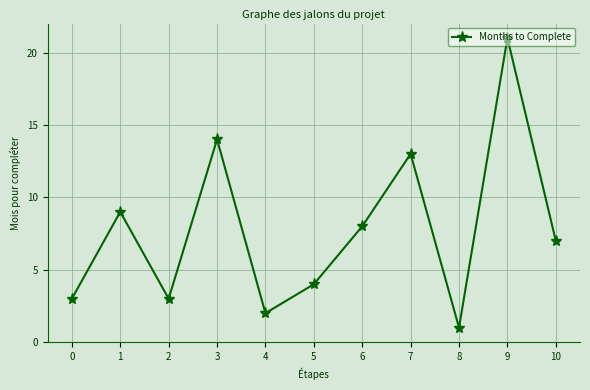

How many data points are less than 7?

5